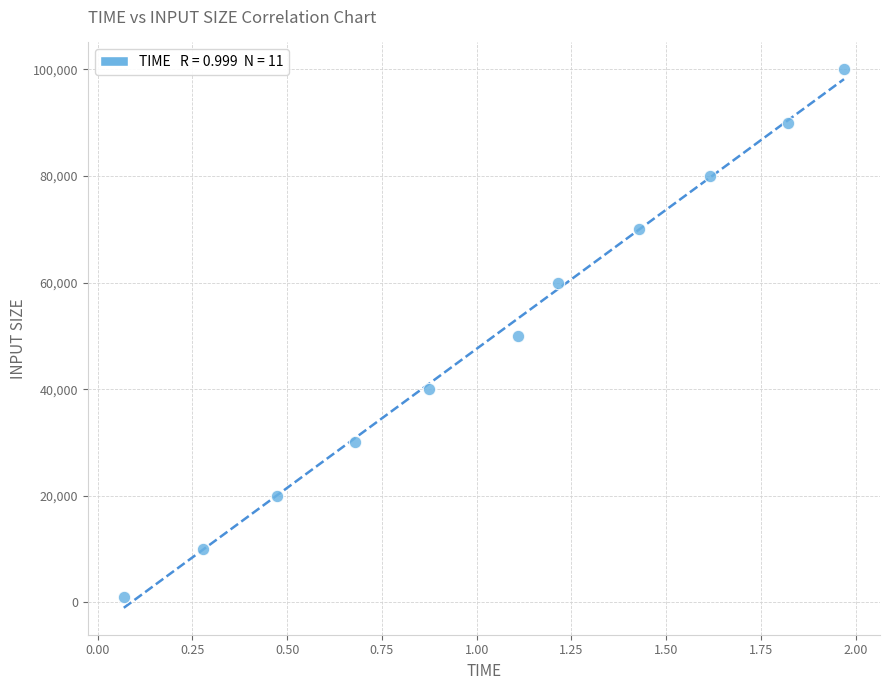

What is the average Y value?

50091